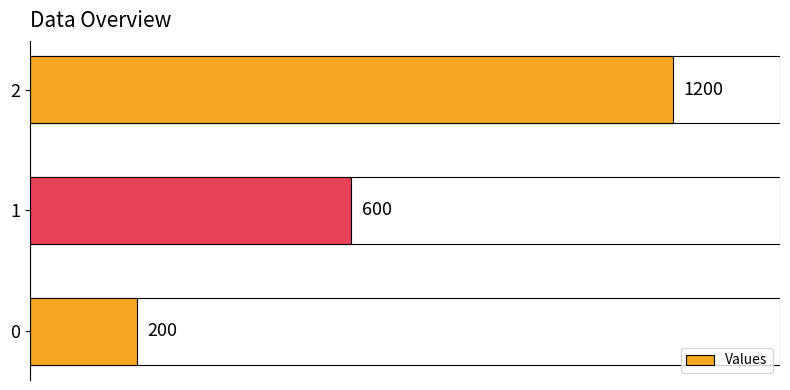

List the labels in order of value, largest first.

2, 1, 0